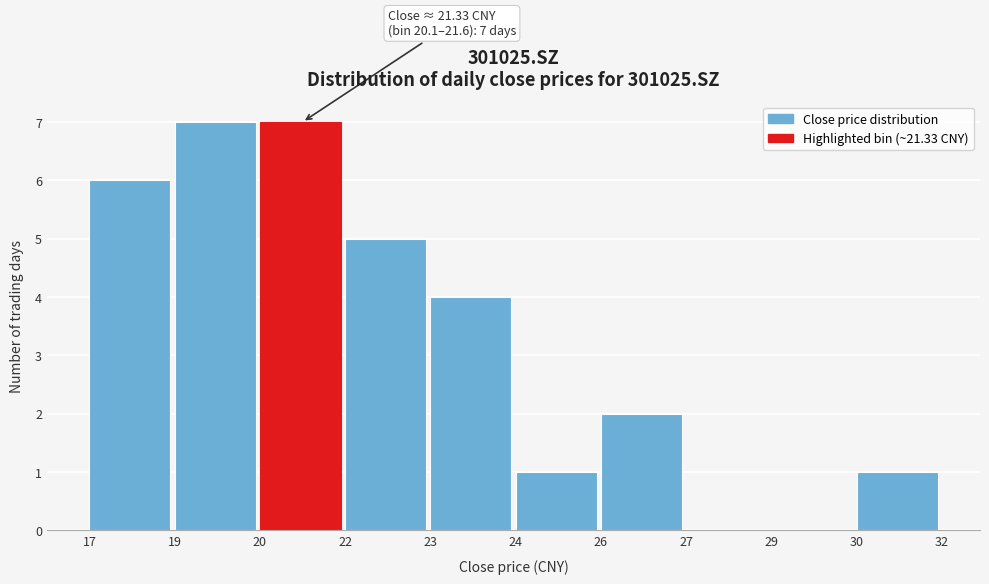

Reading left to right, transcribe all the data shown in this chart.

17=6	19=7	20=7	22=5	23=4	24=1	26=2	27=0	29=0	30=1